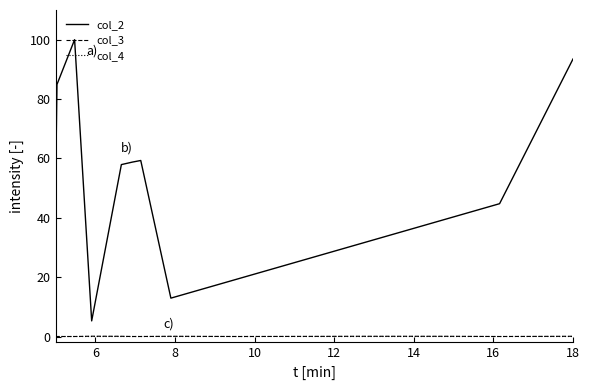

True or false: col_2 and col_3 intersect in this chart.

False